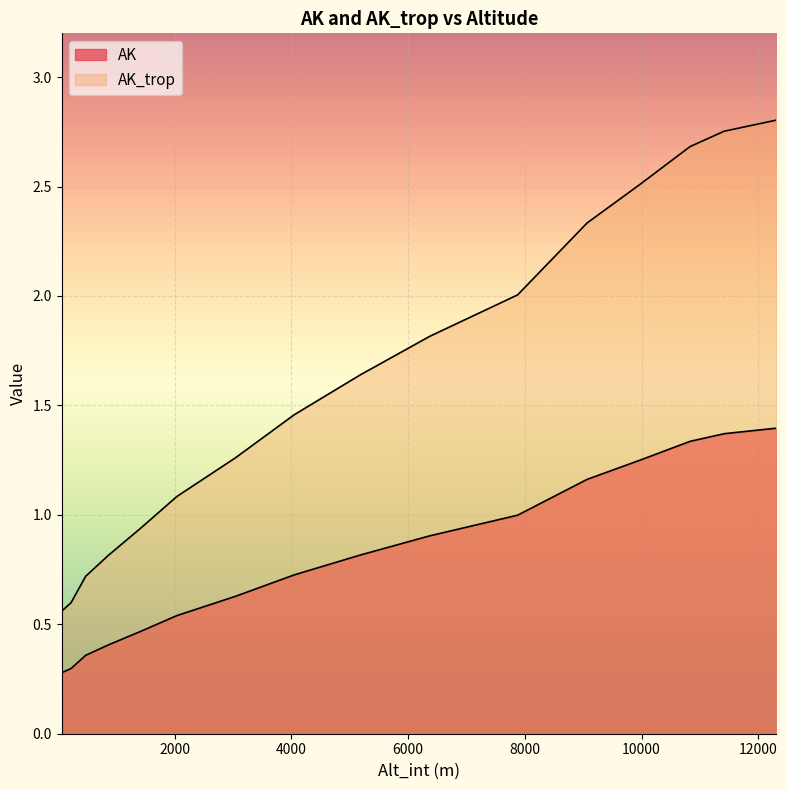

What is the total value across all series at 11415.4334?

4.1